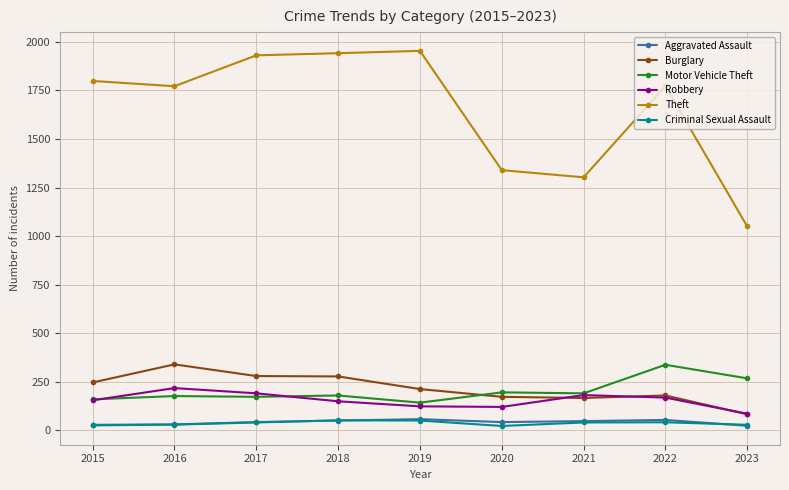

What is the sum of all Theft values?

14864